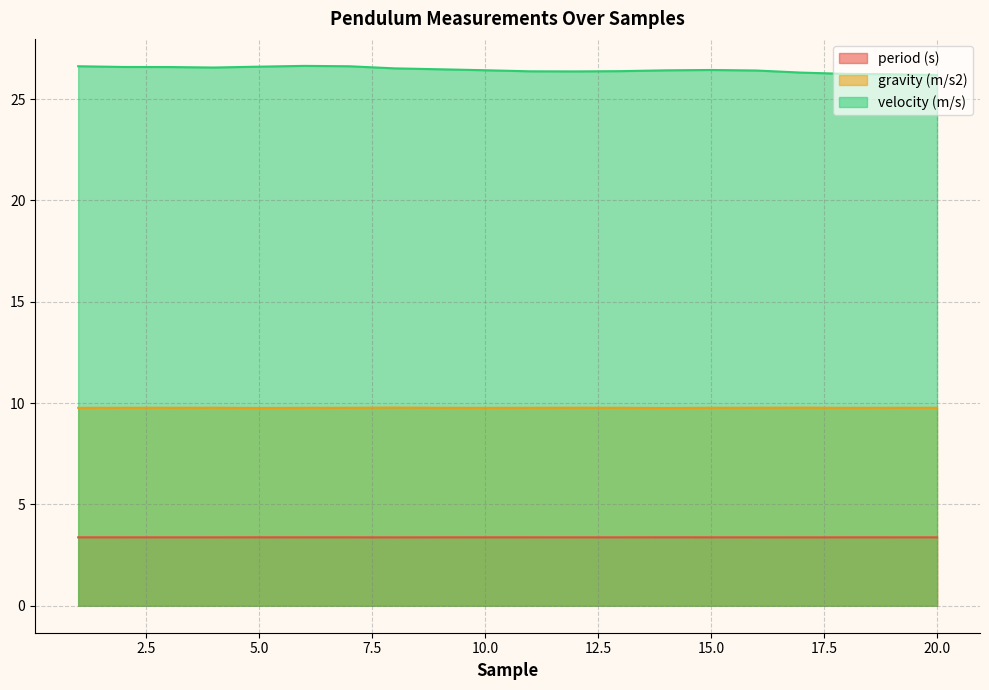

What is the average value of the velocity (m/s) series?

26.4